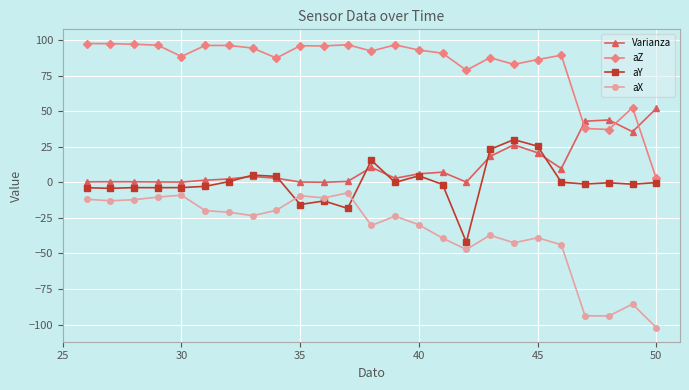

In Varianza, how many points are higher than both neighbors (excluding endpoints)?

6